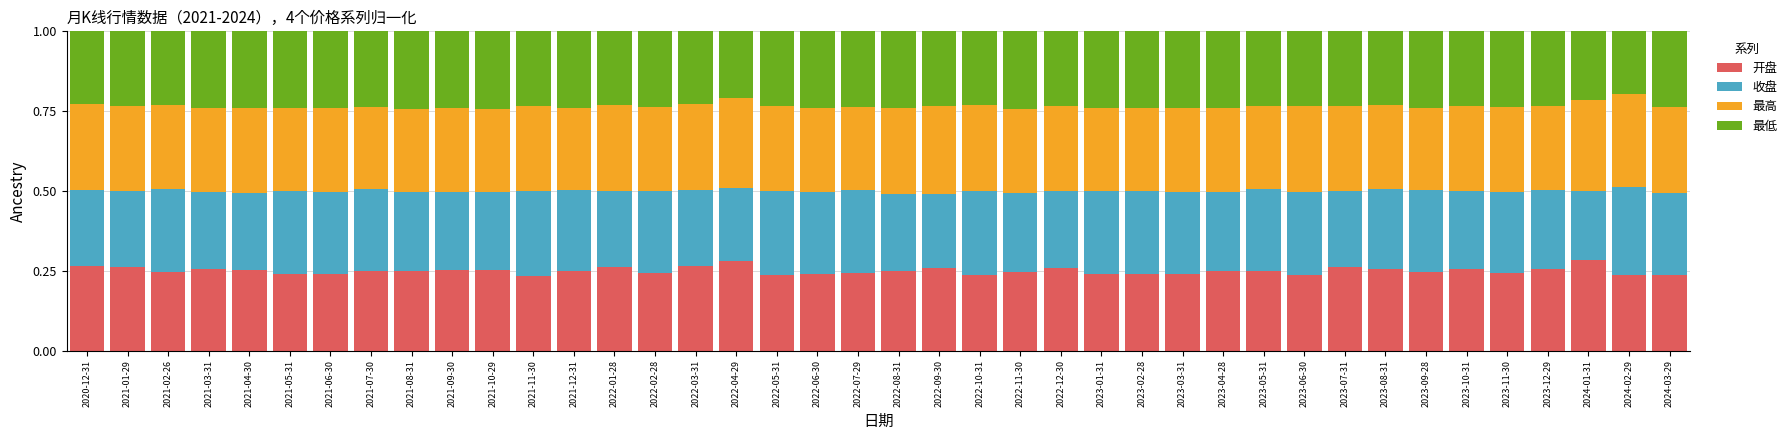

True or false: 开盘 has a value of 0.2 at 2023-03-31.

True